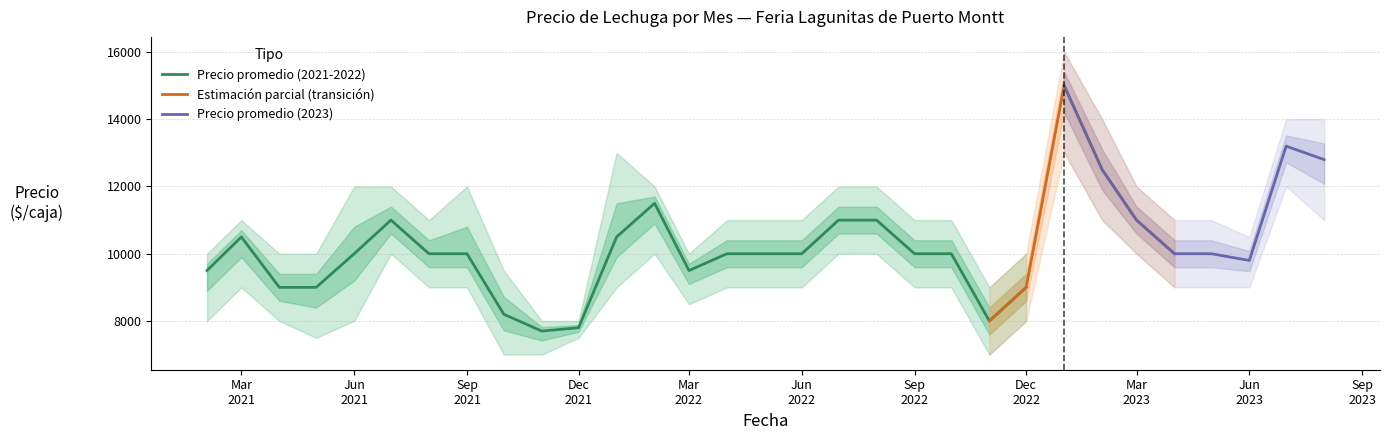

Reading left to right, transcribe all the data shown in this chart.

Precio minimo: 8000	9000	8000	7500	8000	10000	9000	9000	7000	7000	7500	9000	10000	8500	9000	9000	9000	10000	10000	9000	9000	7000	8000	13000	11000	10000	9000	9000	9000	12000	11000
Precio promedio ponderado: 9500	10500	9000	9000	10000	11000	10000	10000	8200	7700	7800	10500	11500	9500	10000	10000	10000	11000	11000	10000	10000	8000	9000	15000	12500	11000	10000	10000	9800	13200	12800
Precio maximo: 10000	11000	10000	10000	12000	12000	11000	12000	9500	8000	8000	13000	12000	10000	11000	11000	11000	12000	12000	11000	11000	9000	10000	16000	14000	12000	11000	11000	10500	14000	14000